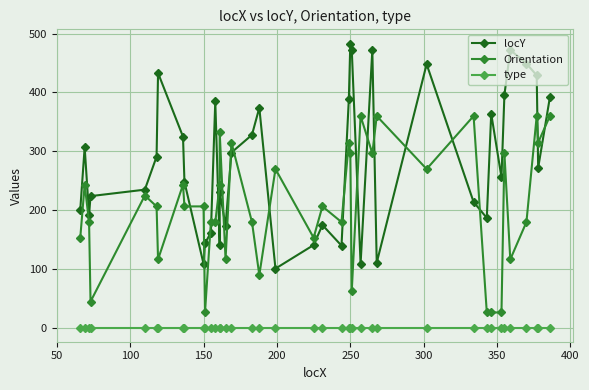

What are all the series names shown in the legend?

locY, Orientation, type